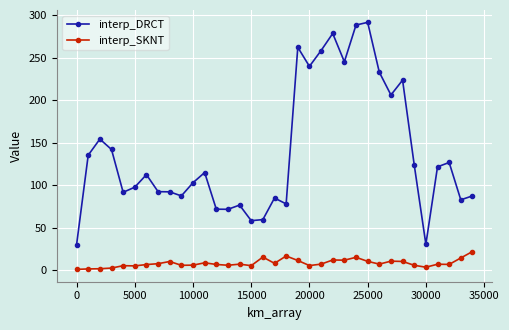

What is the average value of the interp_SKNT series?

8.3